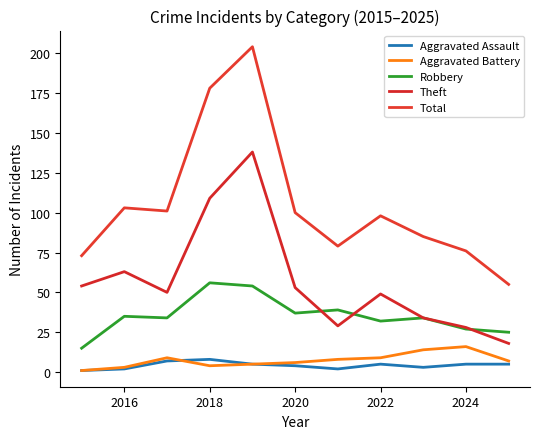

True or false: Total and Aggravated Assault intersect in this chart.

False